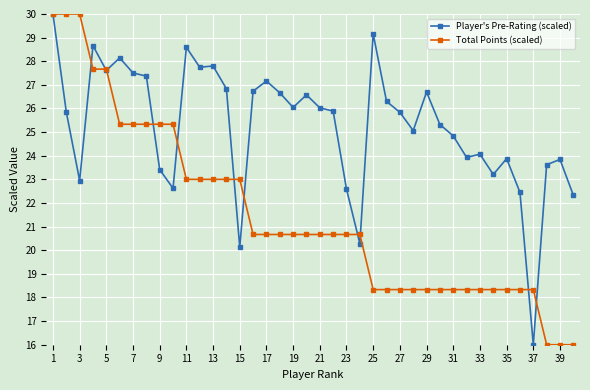

List the series in order of their overall mean, highest first.

Player's Pre-Rating (scaled), Total Points (scaled)